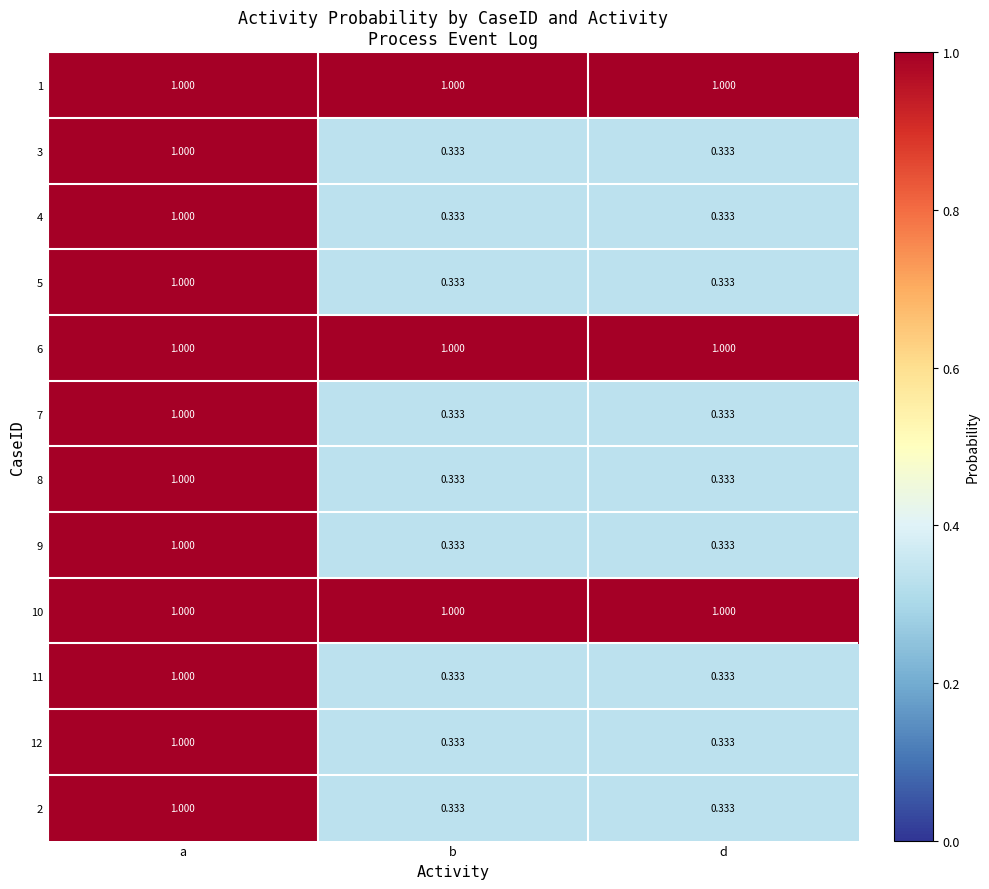

At which label is 9 closest to 0?

b